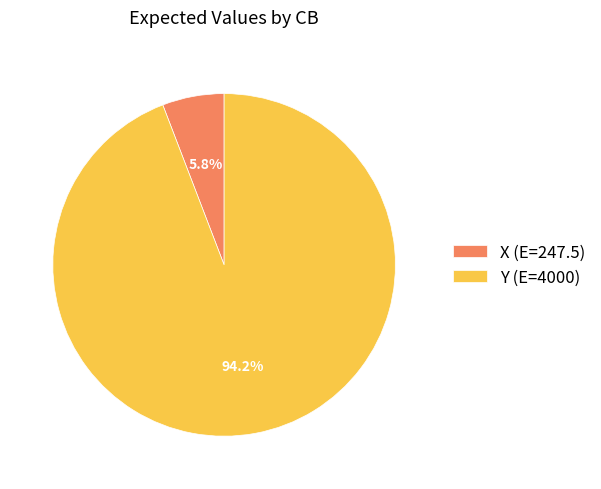

Is the sum of Y and X greater than half?

Yes